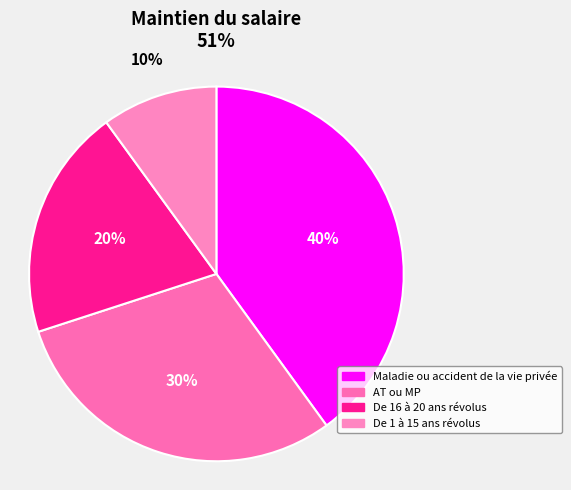

True or false: AT ou MP accounts for 30% of the total.

True